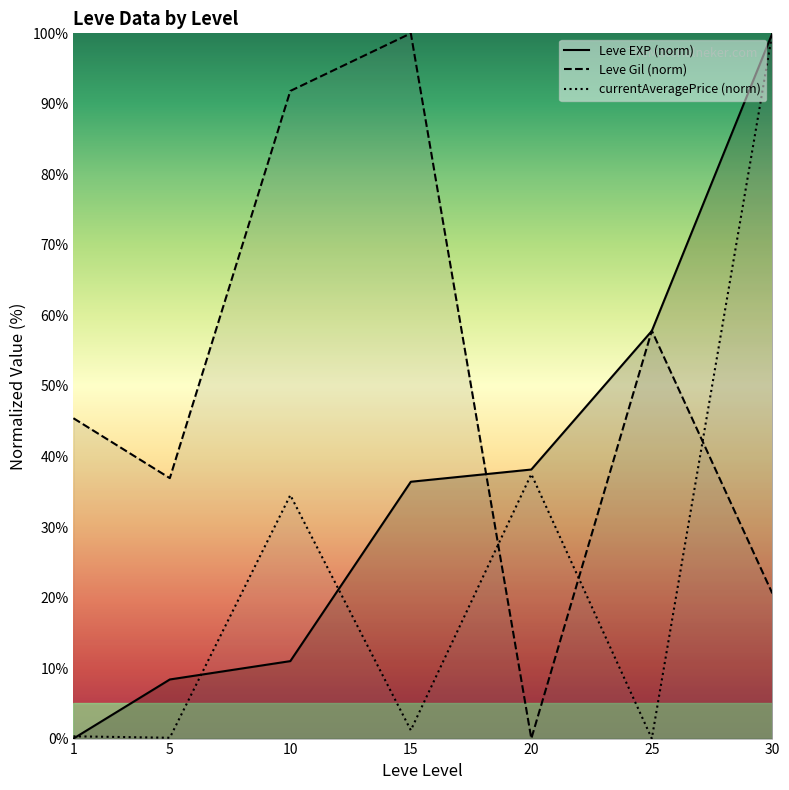

What are all the series names shown in the legend?

Leve EXP (norm), Leve Gil (norm), currentAveragePrice (norm)